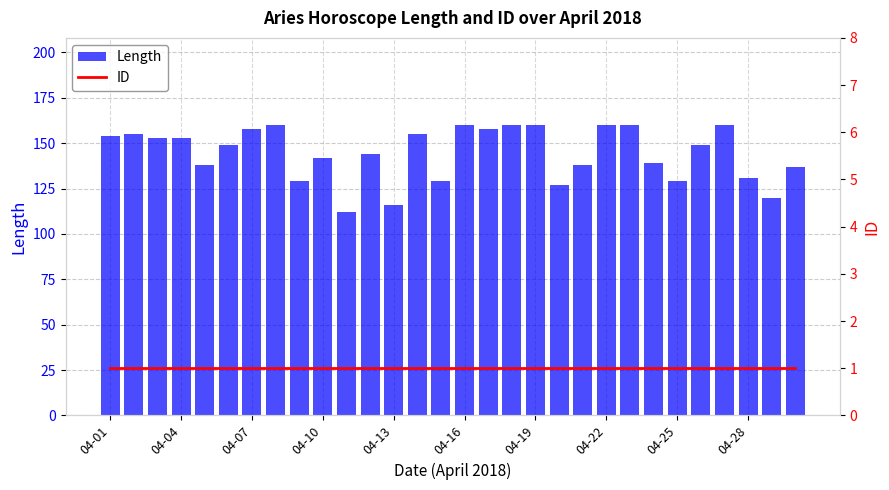

What is the sum of all Length values?

4335